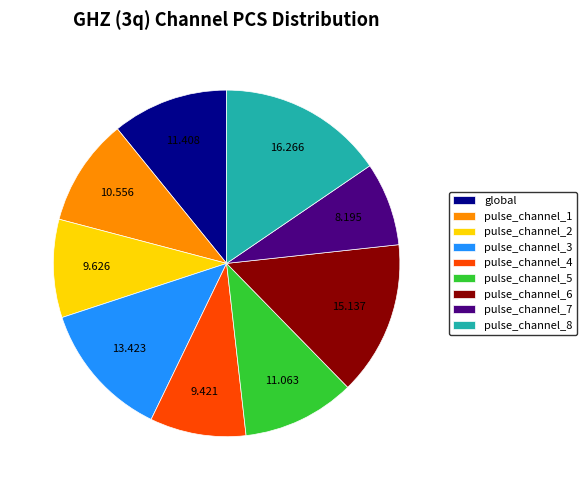

The pulse_channel_8 slice represents 10% of the pie. True or false?

False